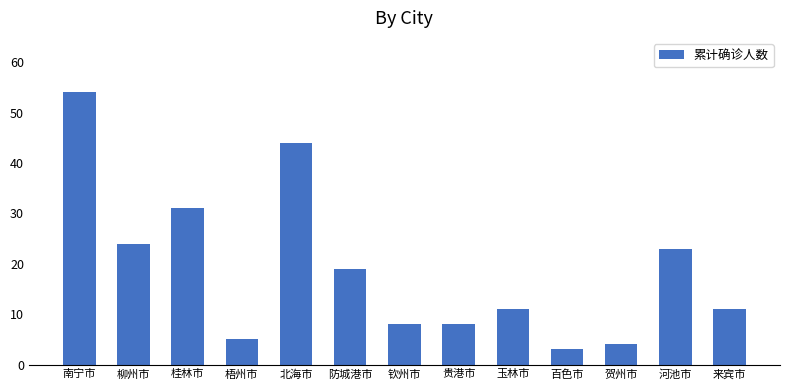

The chart shows a value of 31 at 桂林市. True or false?

True